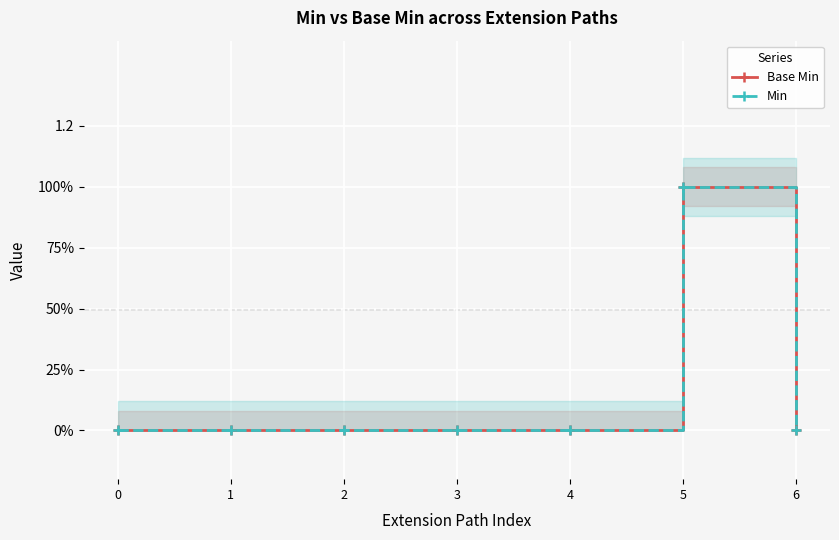

How many positive values does the Min series have?

1